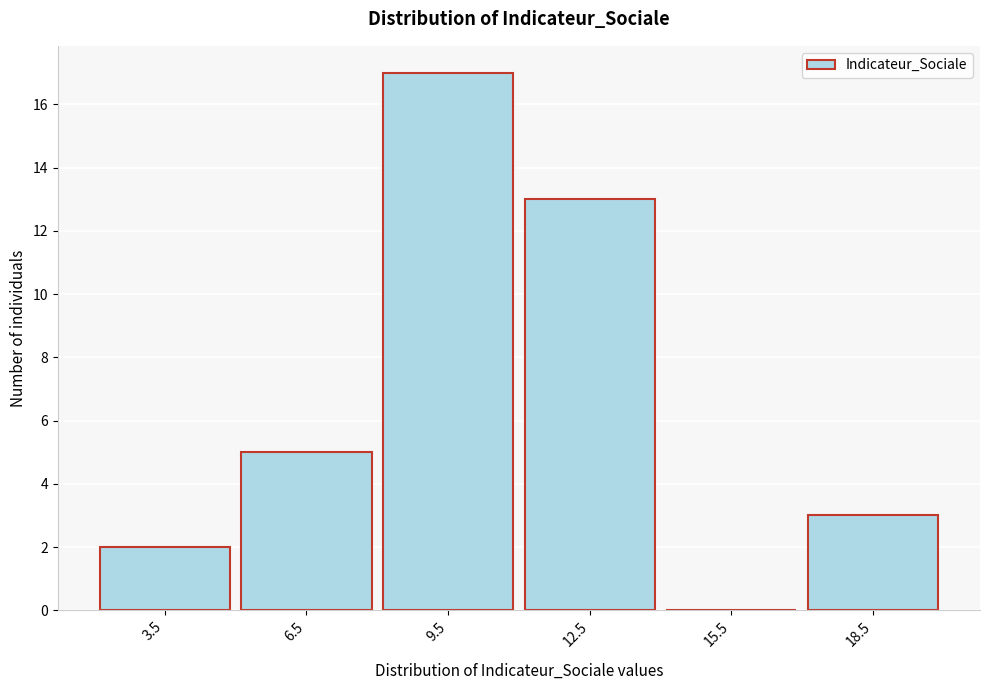

Reading left to right, what are all the values shown in this chart?

3.5=2	6.5=5	9.5=17	12.5=13	15.5=0	18.5=3